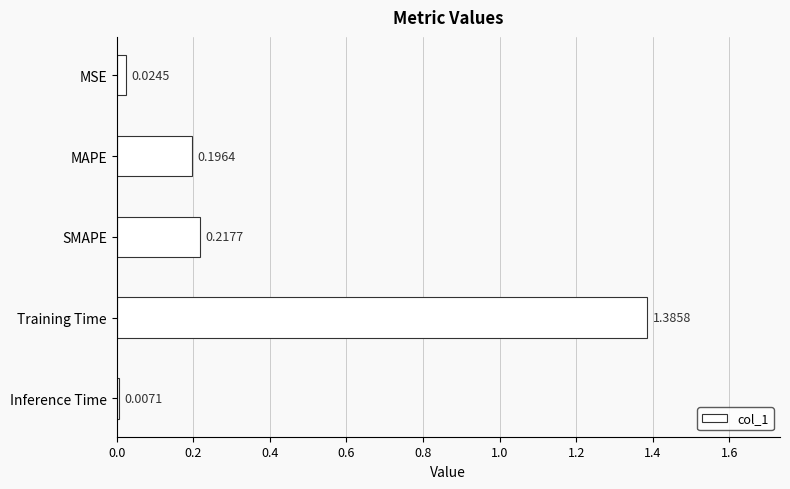

Count the number of data series in this chart.

1